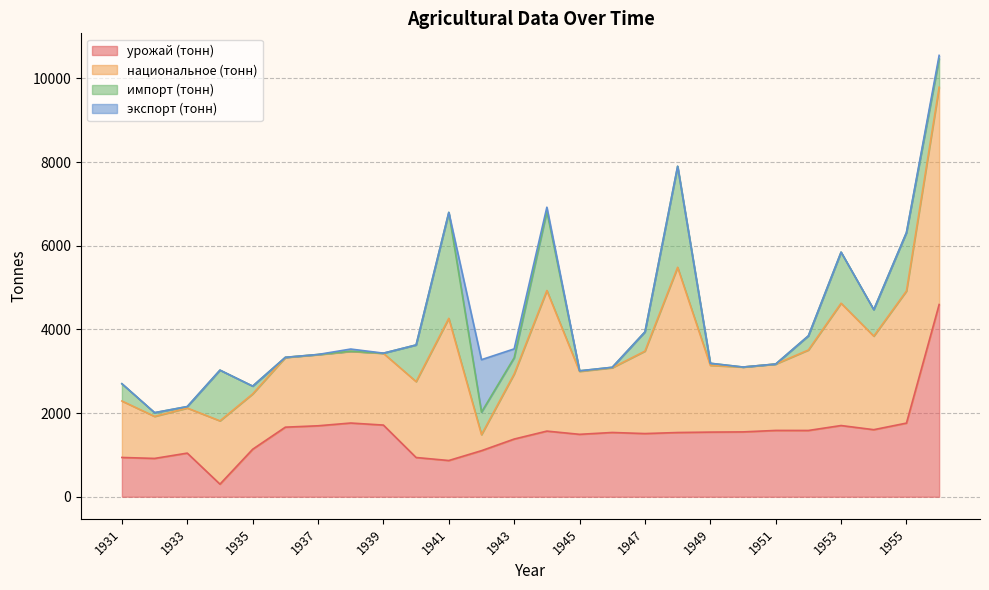

What is the sum of all урожай (тонн) values?

39017